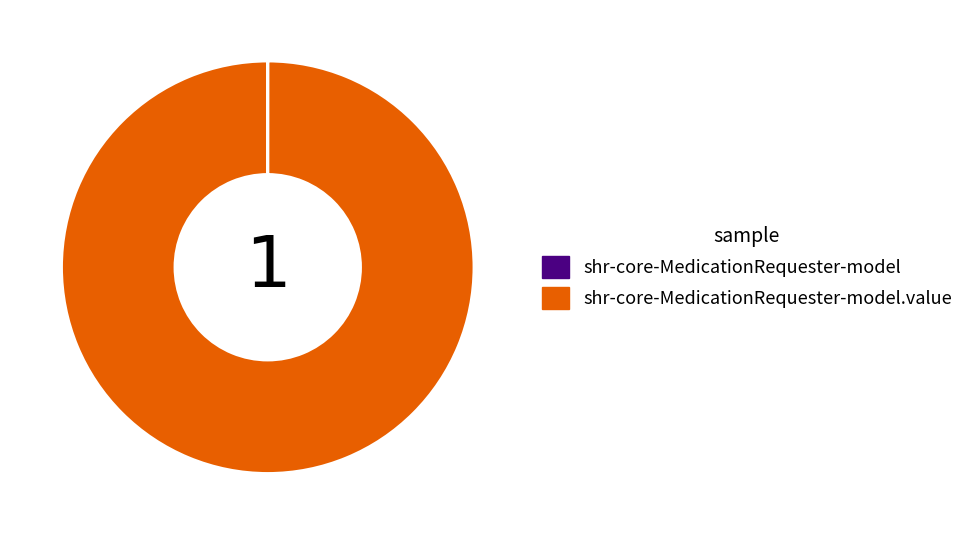

Is there any slice that represents more than half of the pie?

Yes